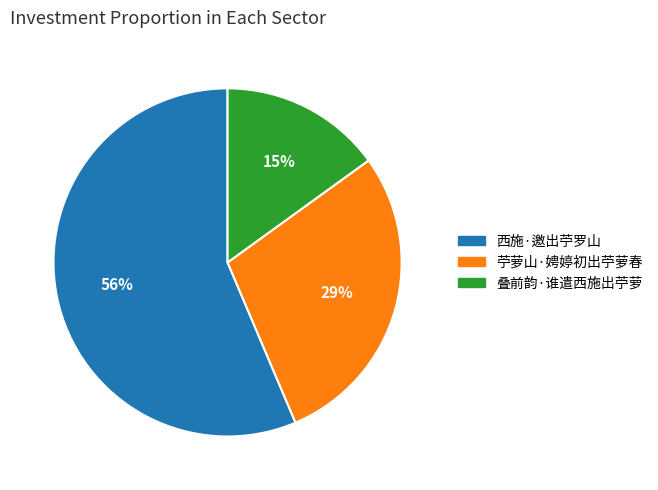

To the nearest percent, what is the average slice percentage?

33%